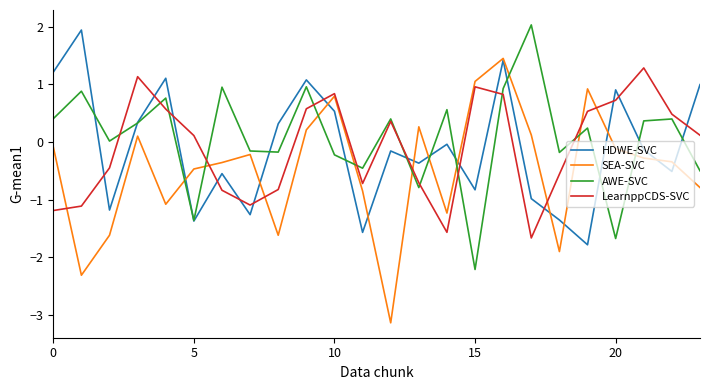

What is the smallest value displayed?

-3.1